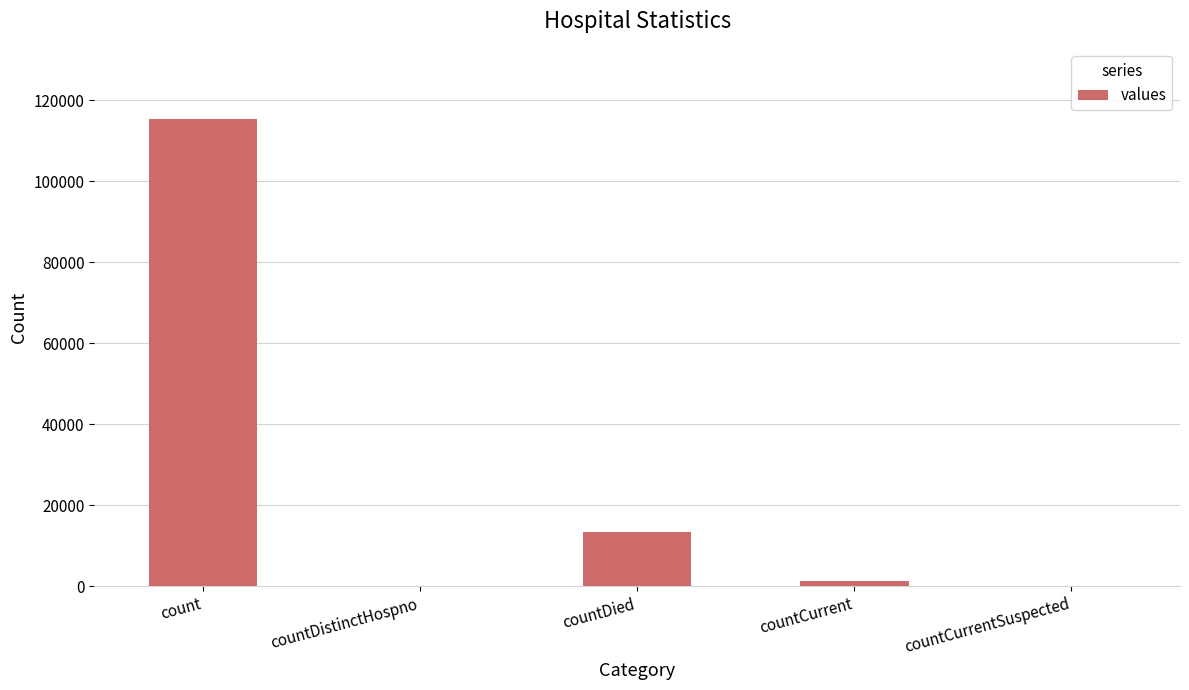

The chart shows a value of 7290 at countDied. True or false?

False